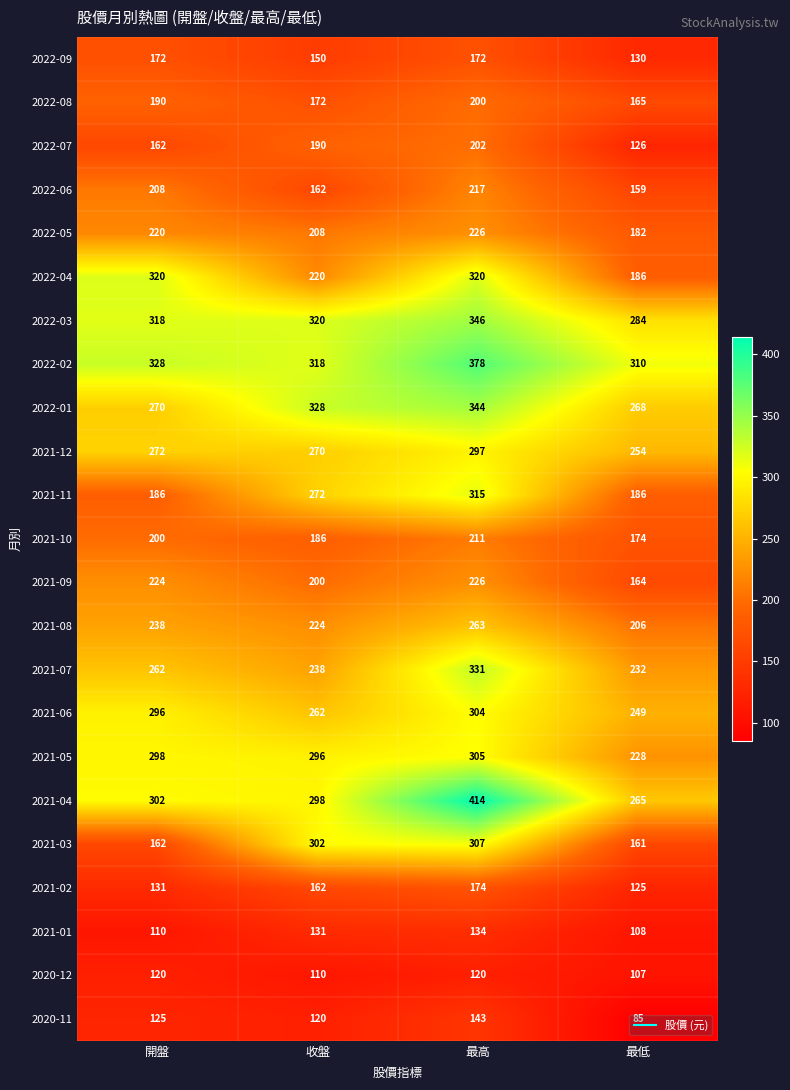

At which category is the sum across all series the highest?

最高